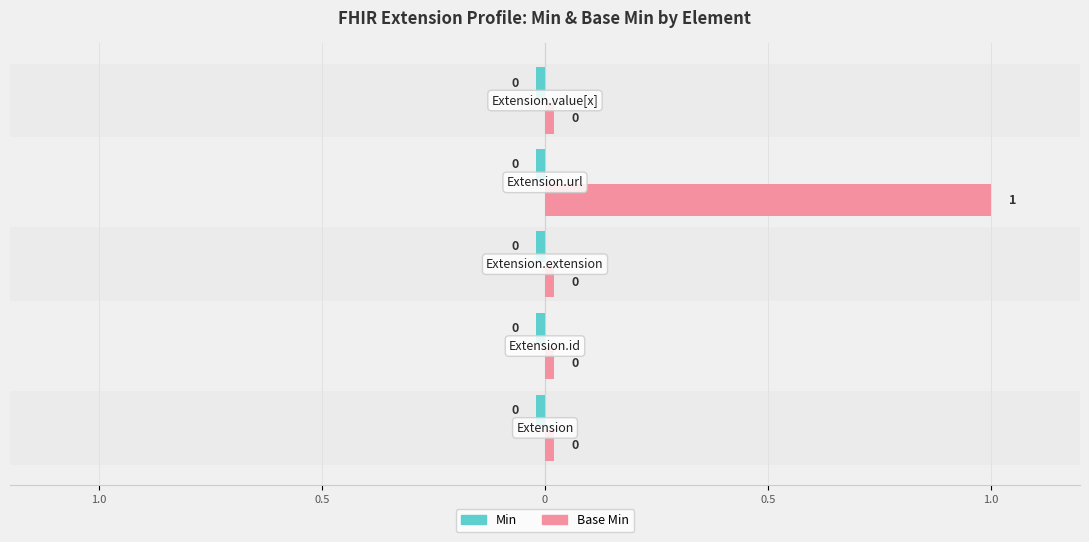

Reading left to right, extract all data points from this chart.

Min: Extension=0	Extension.id=0	Extension.extension=0	Extension.url=0	Extension.value[x]=0
Base Min: Extension=0	Extension.id=0	Extension.extension=0	Extension.url=1	Extension.value[x]=0